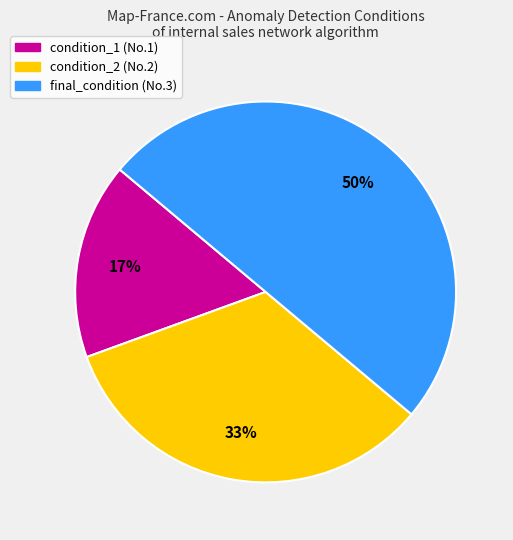

Do condition_2 and final_condition together represent more than half of the pie?

Yes